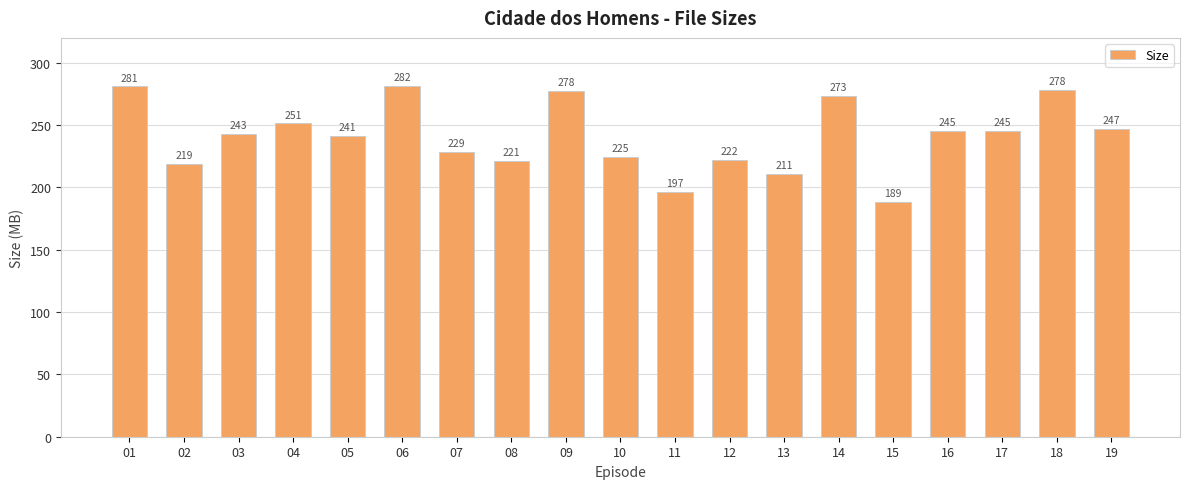

At which label is the value closest to 235?

05